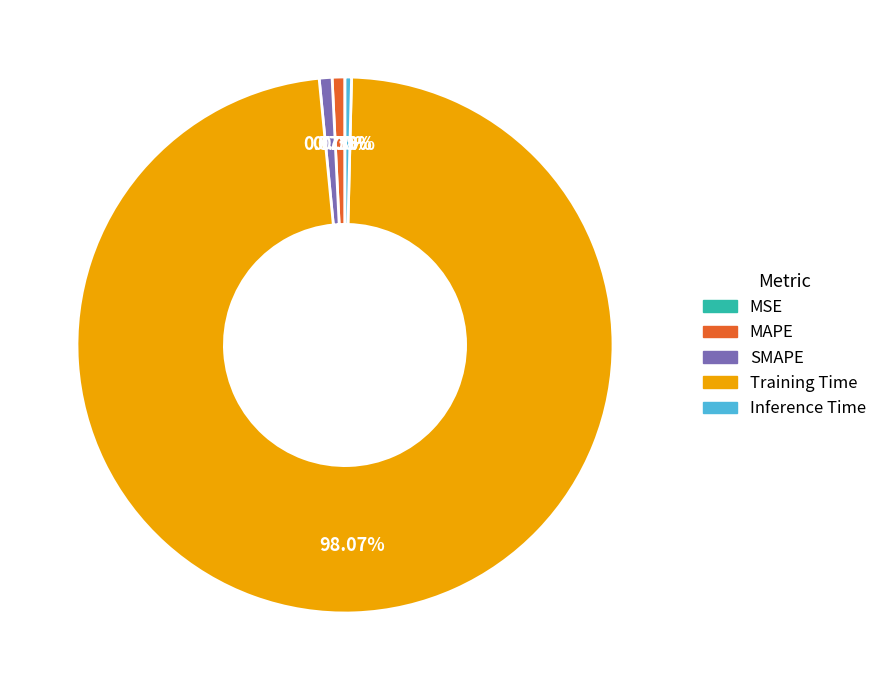

To the nearest percent, what is the difference between the largest and smallest slice percentages?

98%